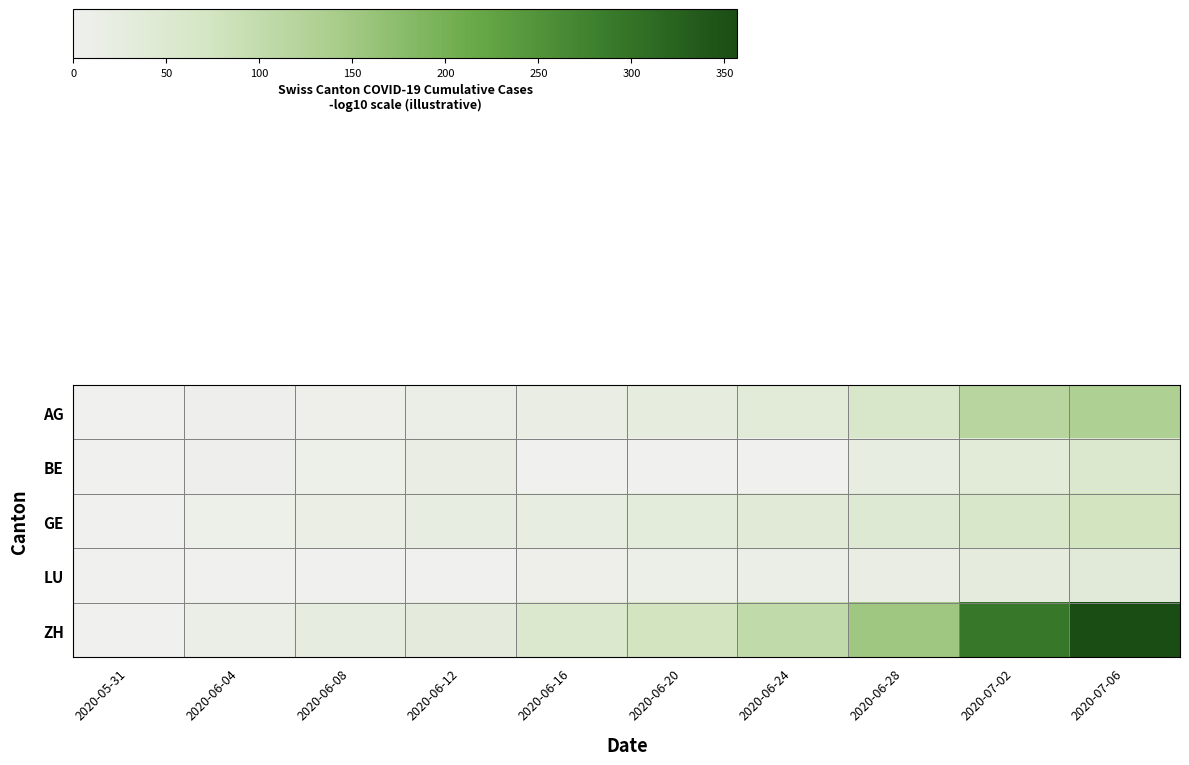

How many data points does each series have?

10